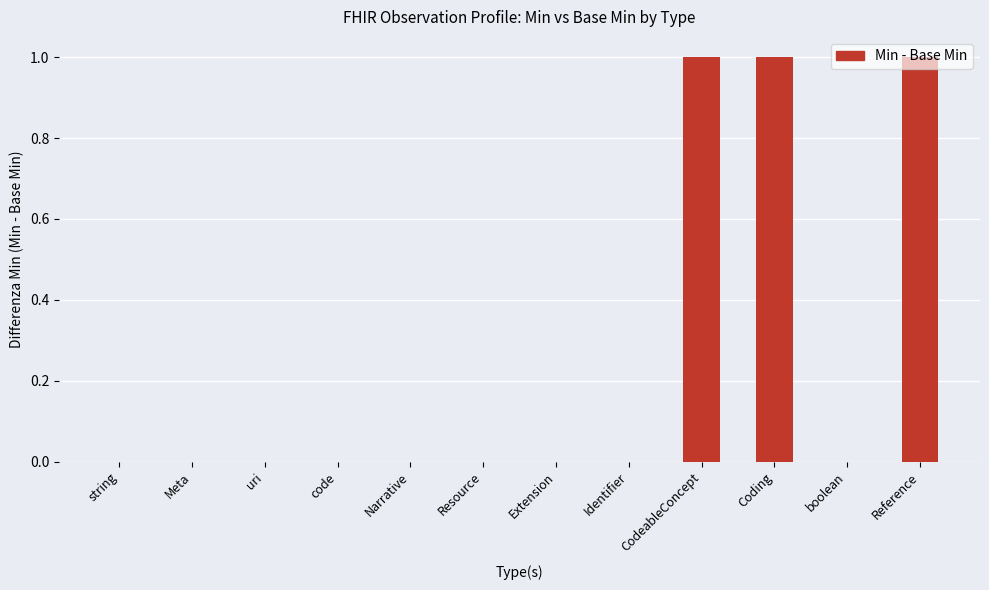

Reading left to right, extract all data points from this chart.

0	0	0	0	0	0	0	0	1	1	0	1